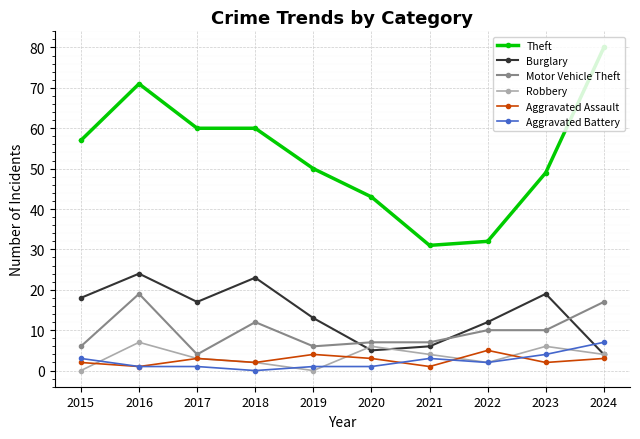

At which category is the sum across all series the highest?

2016